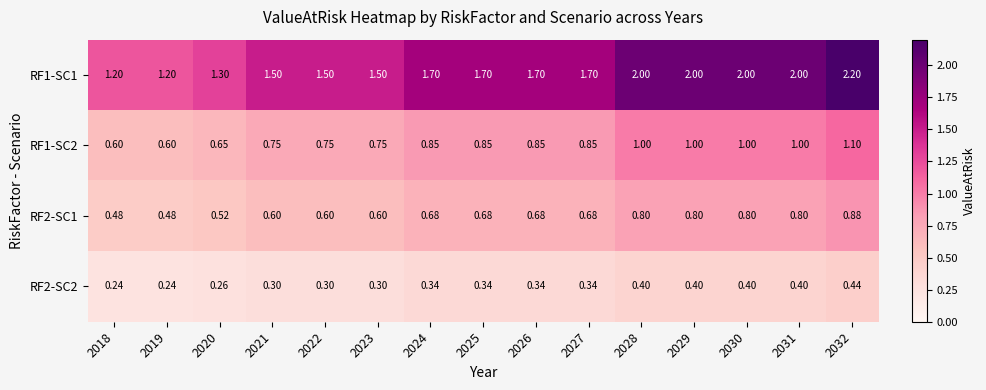

Is the value of RF2-SC2 at 2024 greater than the value of RF1-SC1 at 2021?

No